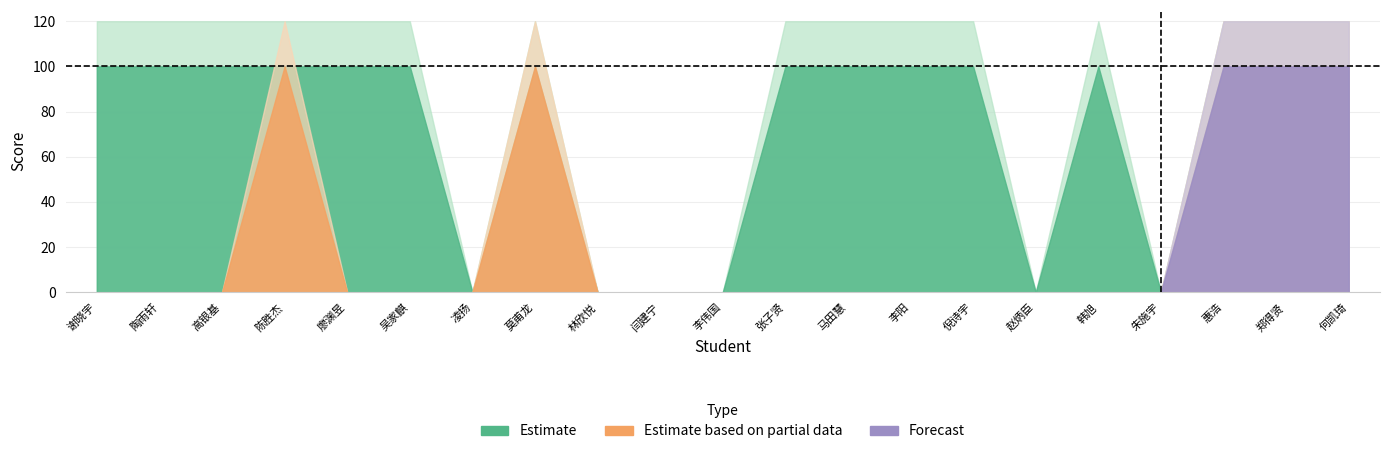

True or false: Estimate based on partial data and Estimate cross at least once.

False